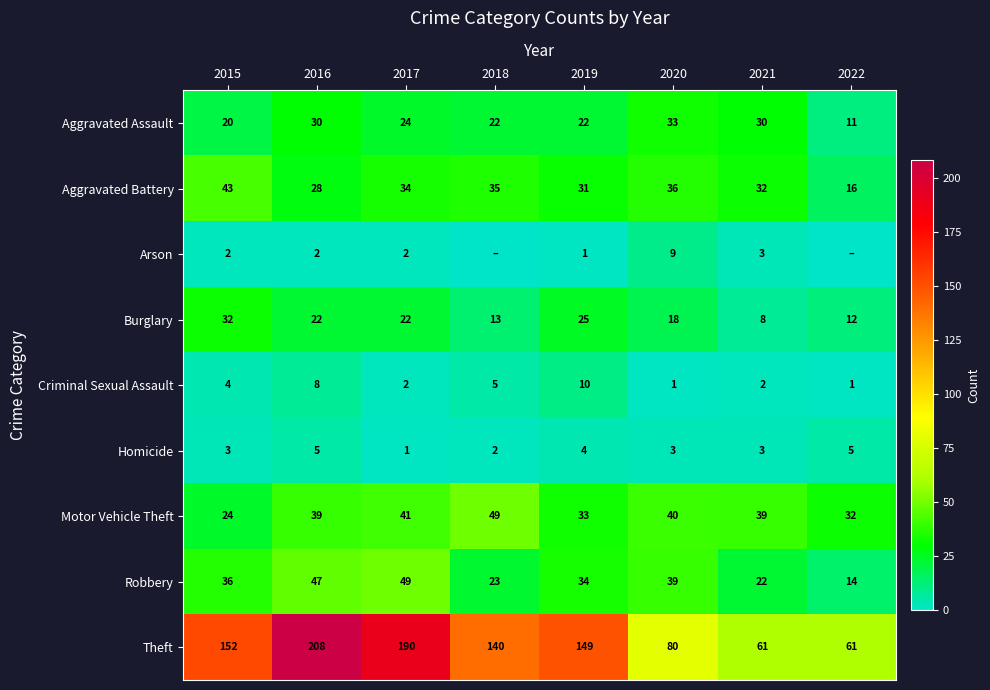

What is the total value across all series at 2016?

389